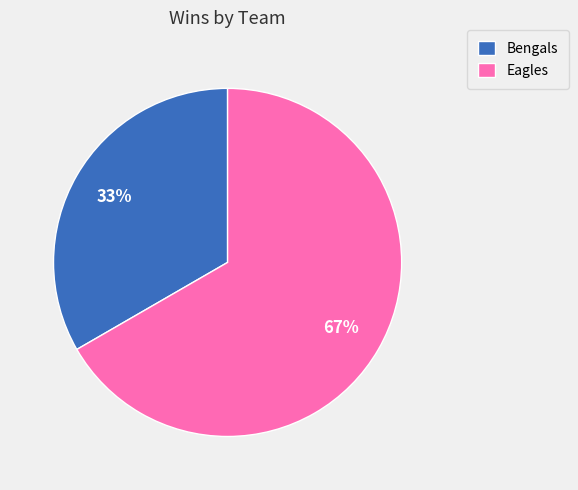

To the nearest percent, what is the average slice percentage?

50%